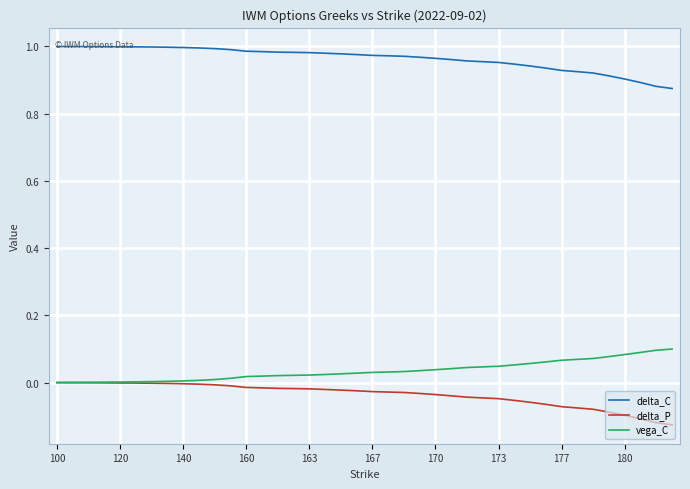

True or false: delta_P and delta_C cross at least once.

False